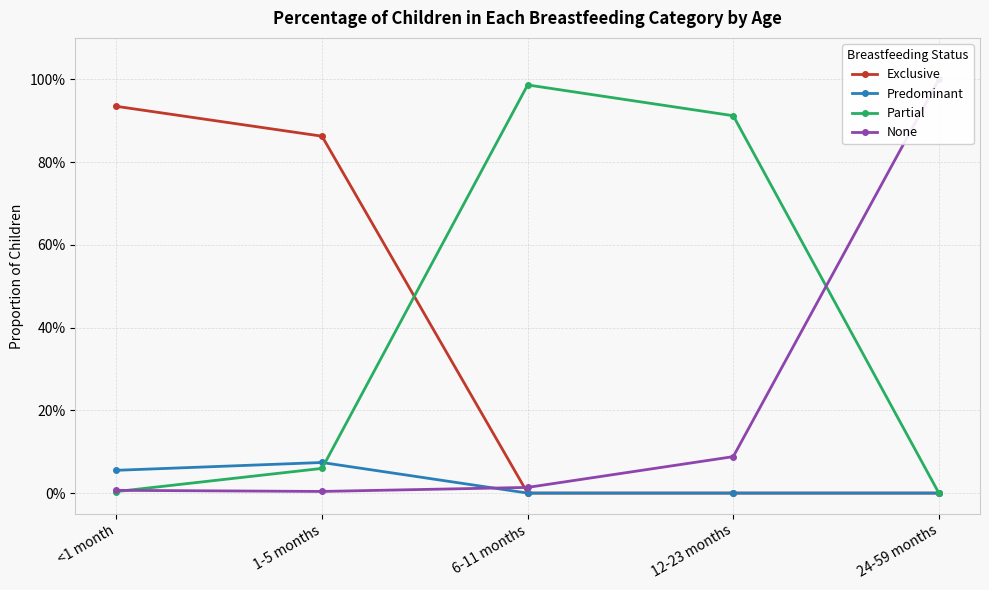

Rank the series by their maximum value, from highest to lowest.

None, Partial, Exclusive, Predominant